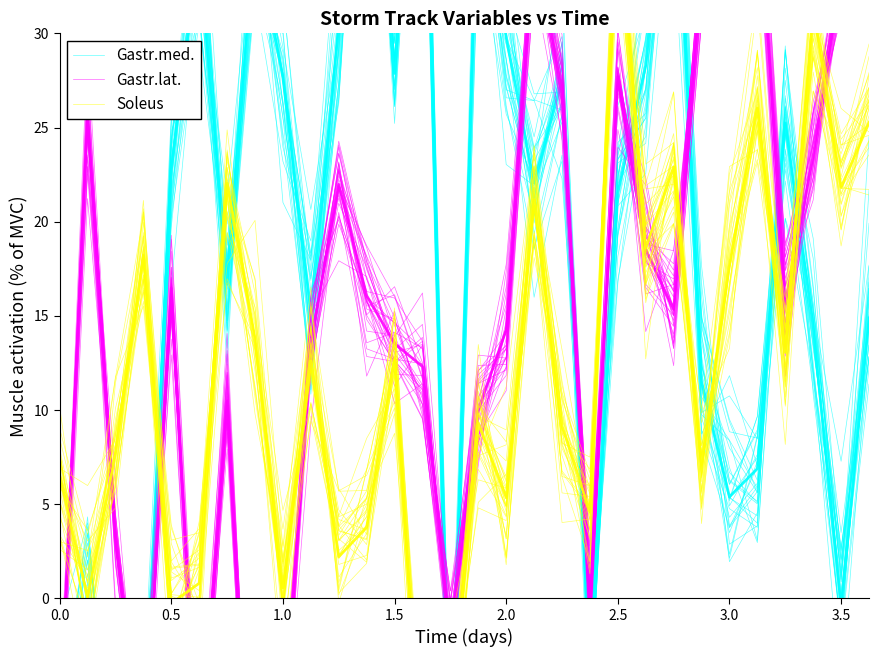

Is the value of Gastr.lat. at 3.0 greater than the value of Gastr.med. at 0.5?

Yes